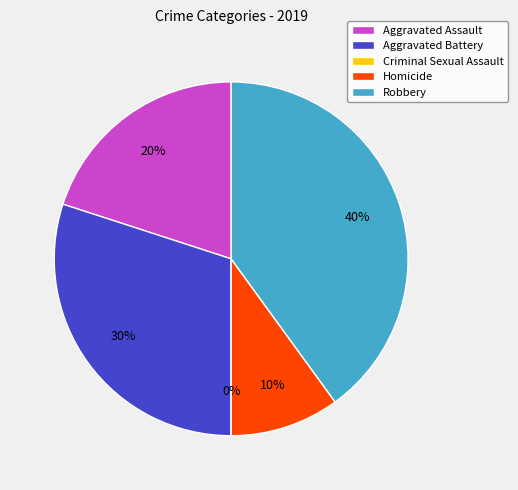

To the nearest percent, what is the difference between the largest and smallest slice percentages?

40%